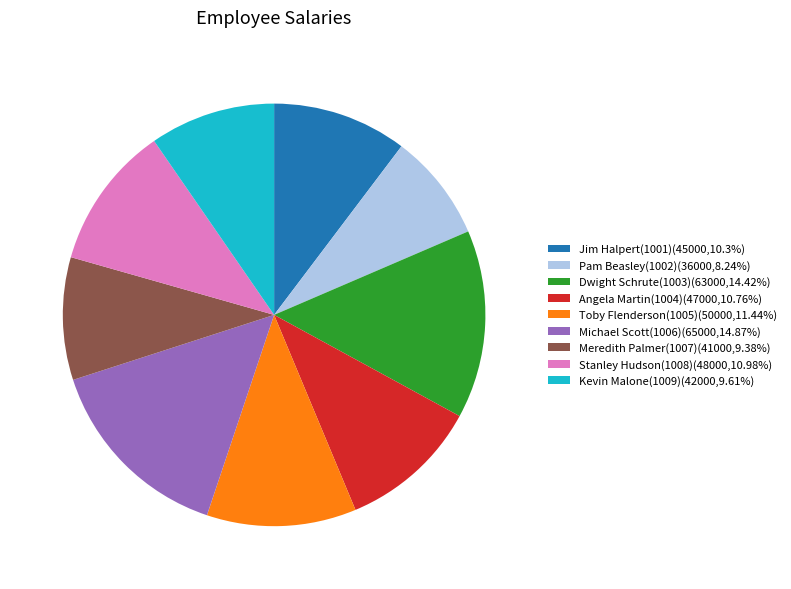

Do Michael Scott(1006)(65000,14.87%) and Toby Flenderson(1005)(50000,11.44%) together represent more than half of the pie?

No